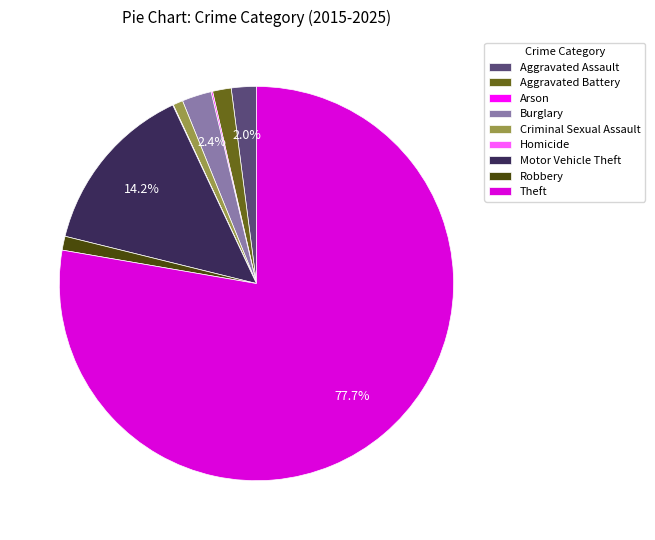

What is the largest slice in the pie chart?

Theft